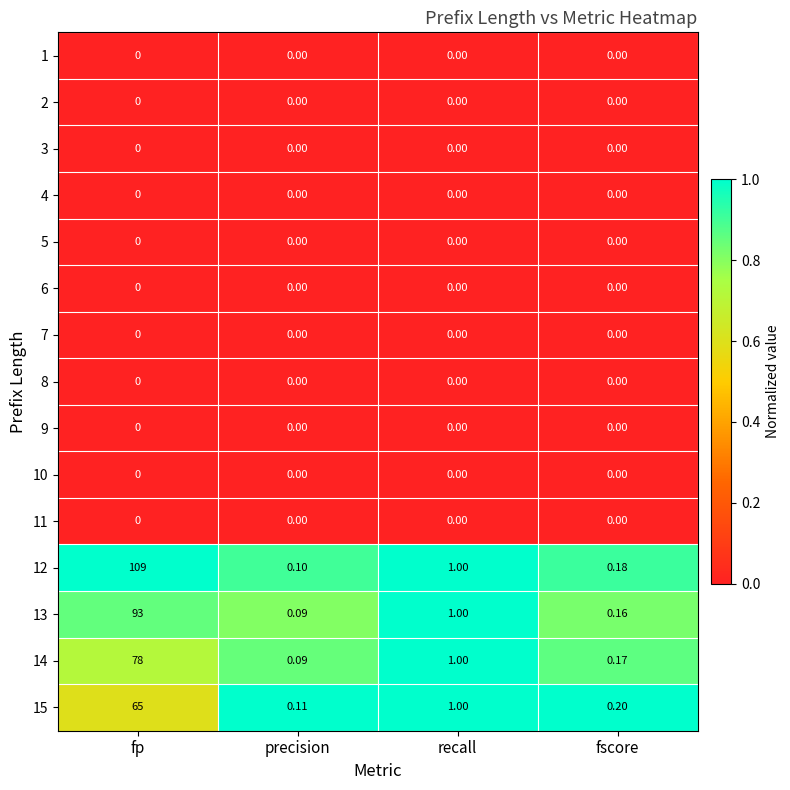

Which category has the highest value in the 13 series?

fp